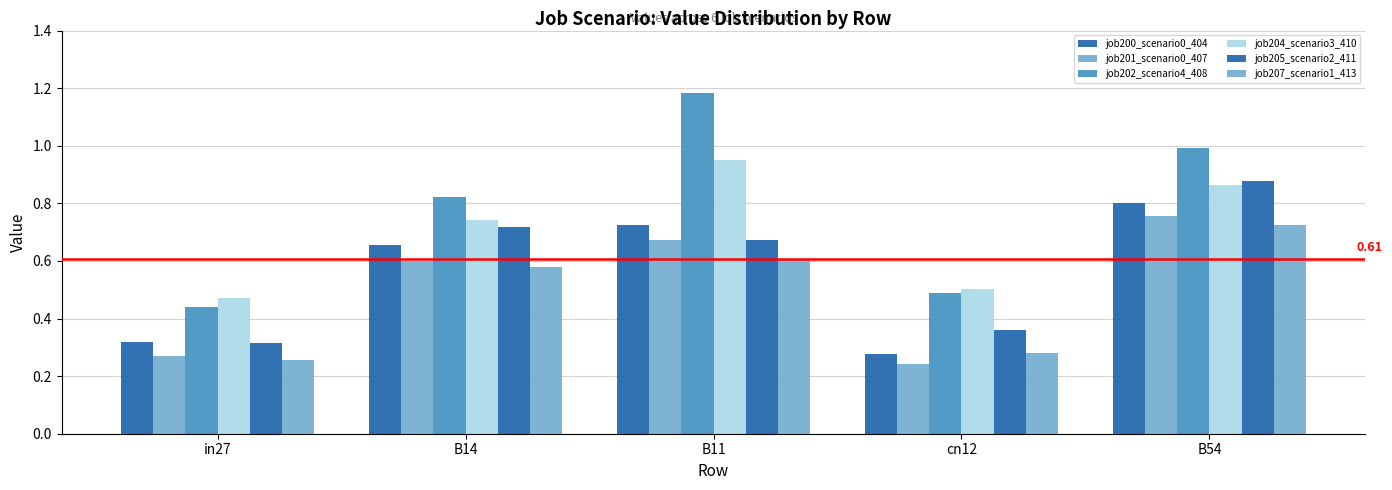

Is the value of job207_scenario1_413 at B54 greater than the value of job201_scenario0_407 at B14?

Yes